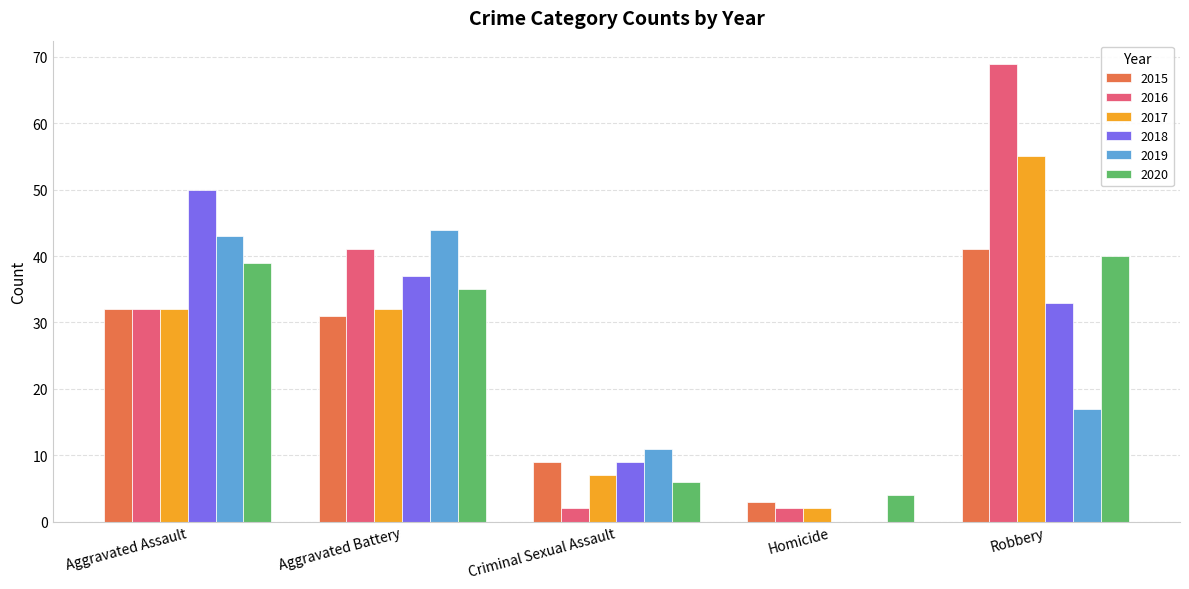

What is the total value across all series at Aggravated Battery?

220